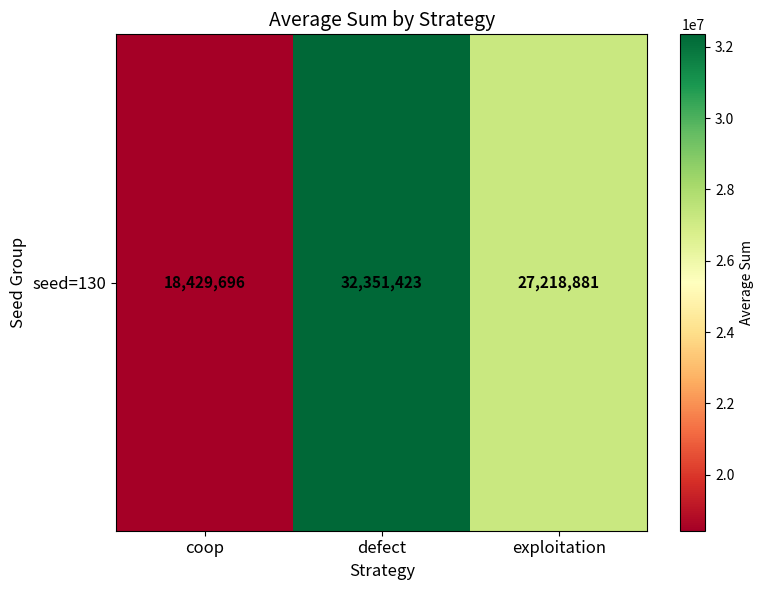

List the labels in order of value, largest first.

defect, exploitation, coop